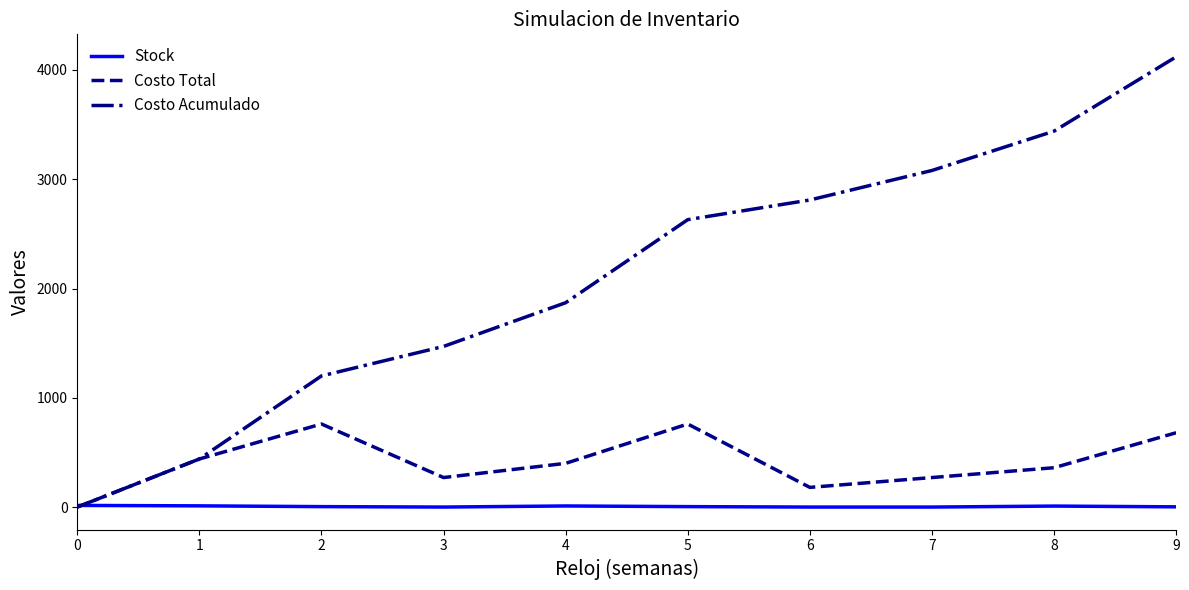

True or false: Stock has more than 0 points higher than both neighbors.

True